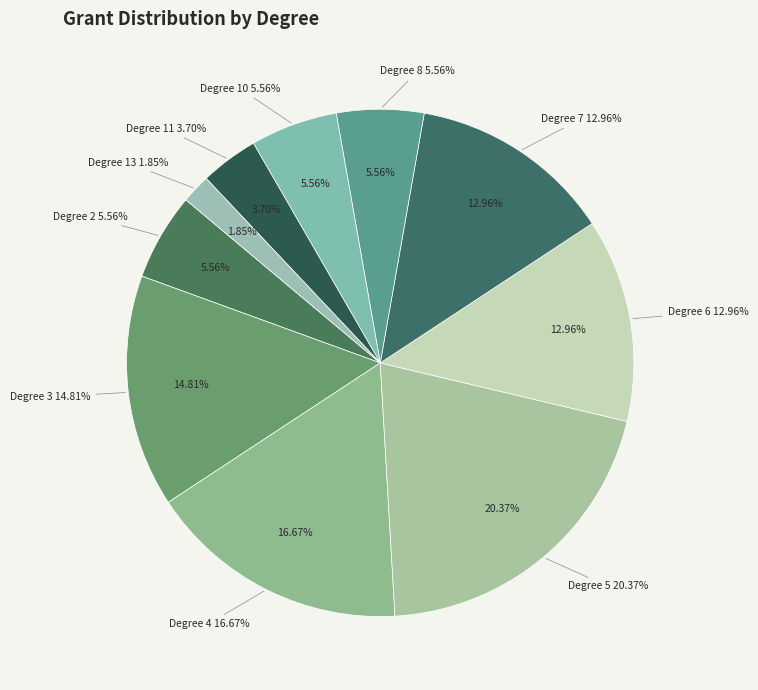

The Degree 10 slice represents 12% of the pie. True or false?

False